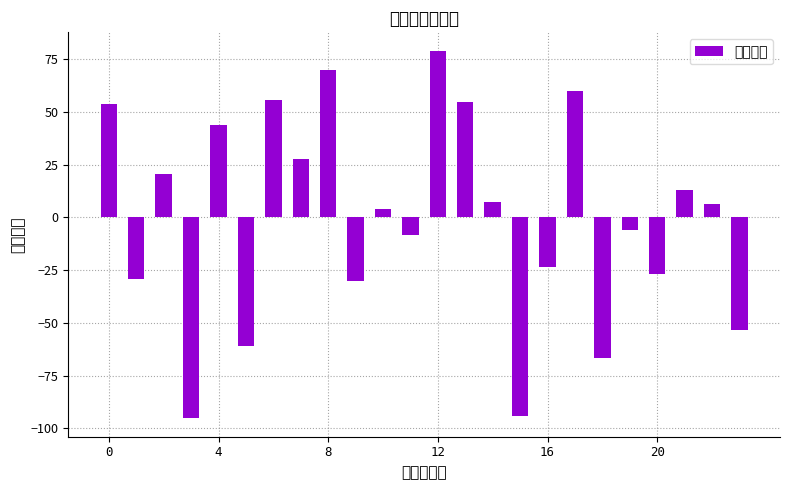

What is the label of the 13th bar from the left?

12